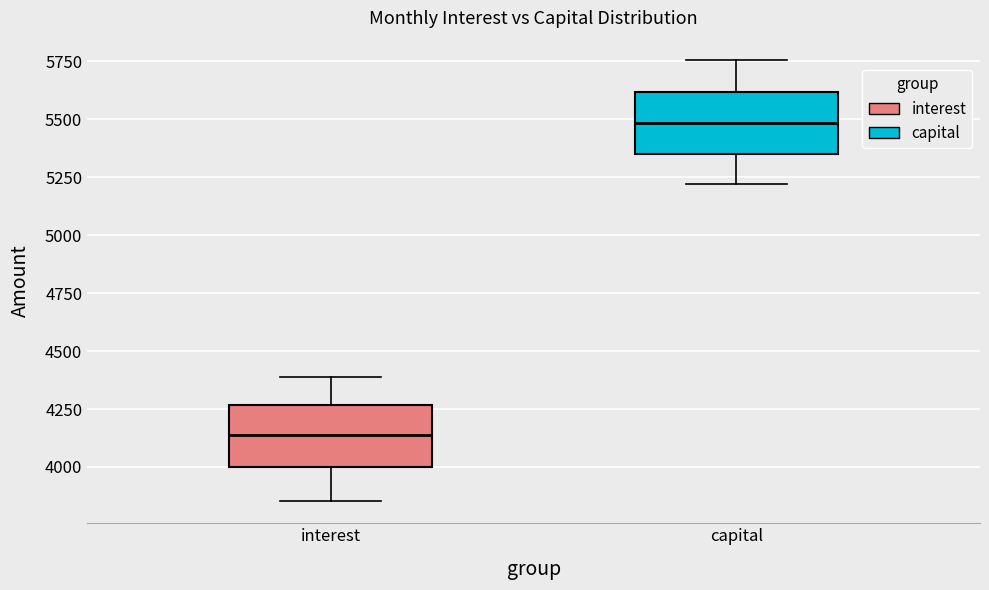

Reading left to right, transcribe this box plot: for each box, give where its median line is, the range the box spans, and where its two whiskers end, as read against the y-axis. The values are not printed on the chart, so give them approximately, as read against the axis.

interest: median 4150, box 4000 to 4250, whiskers 3850 to 4400
capital: median 5500, box 5350 to 5600, whiskers 5200 to 5750